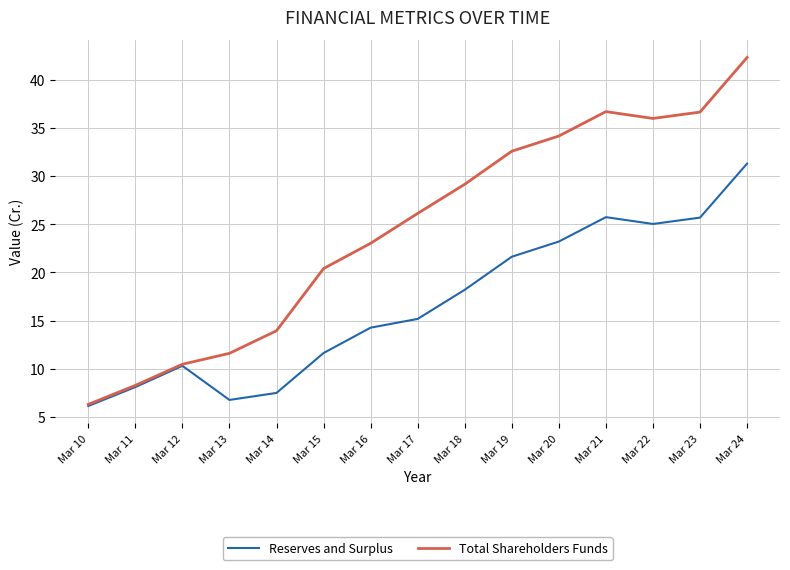

At which category does Total Shareholders Funds reach its first local peak?

Mar 21